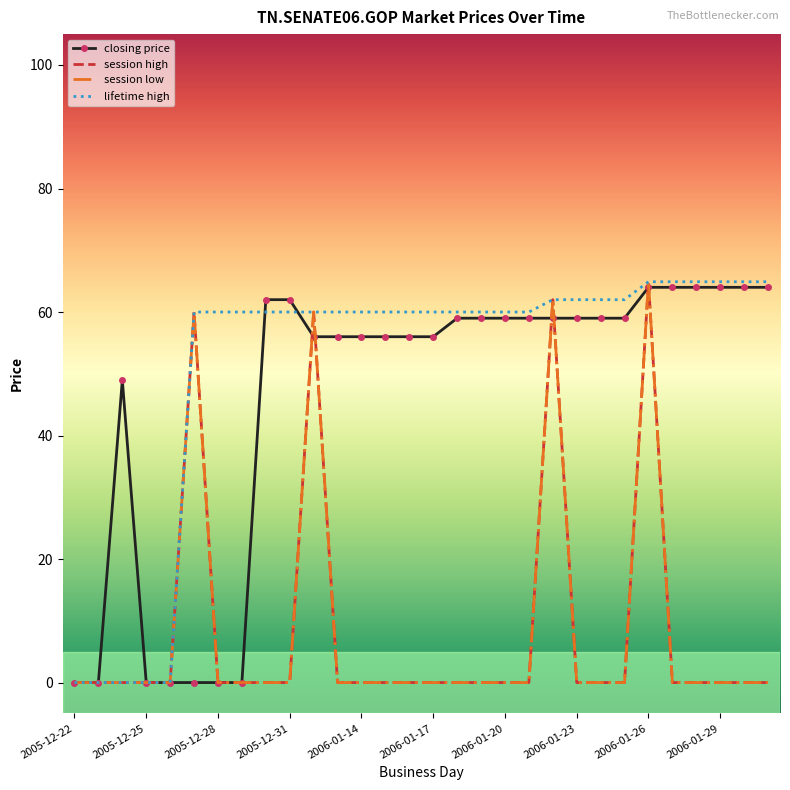

What is the sum of all session low values?

246.9